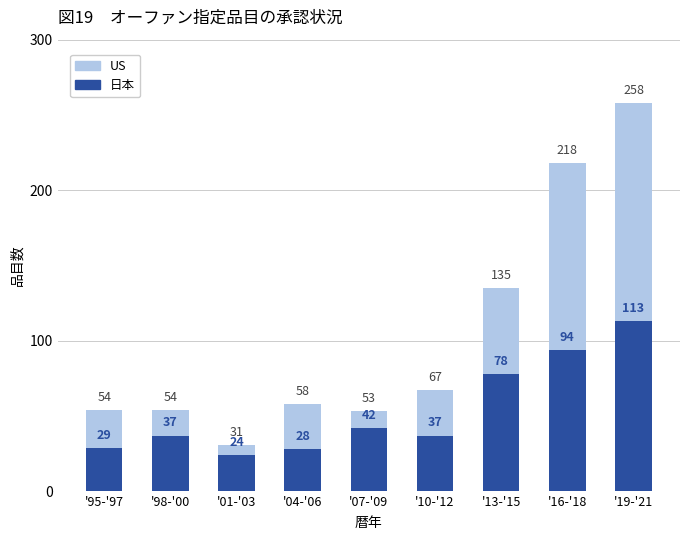

Between '04-'06 and '16-'18, which series saw the biggest shift?

US